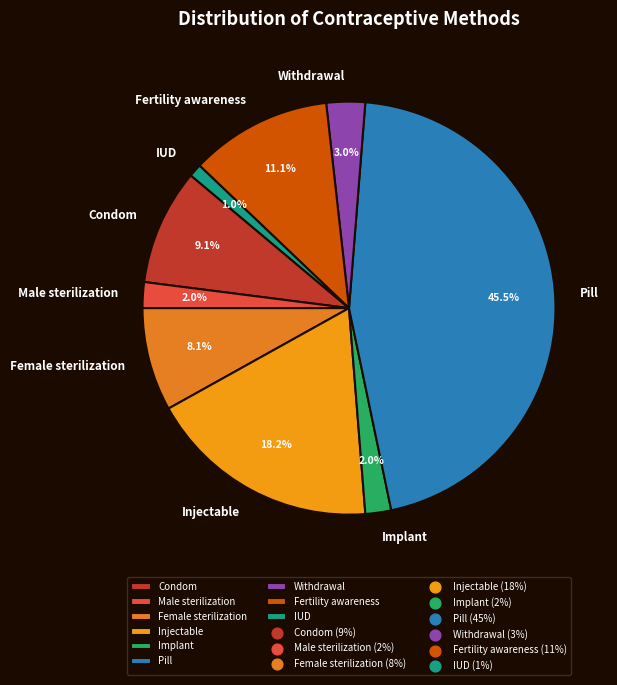

Which category has the smallest portion of the pie?

IUD